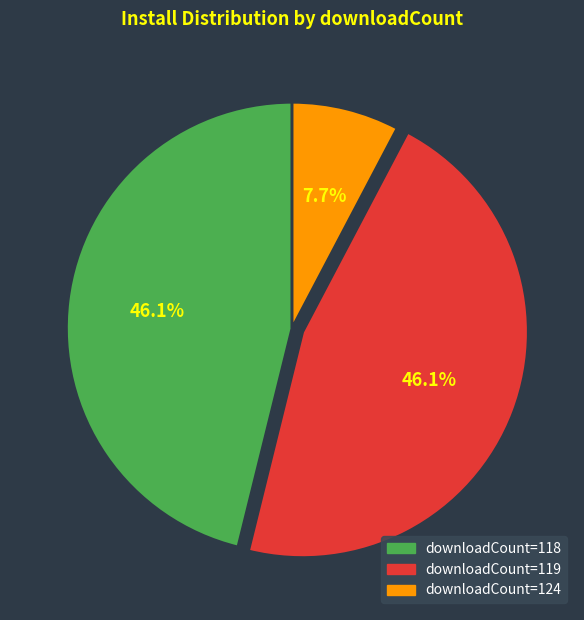

To the nearest percent, what is the average slice percentage?

33%